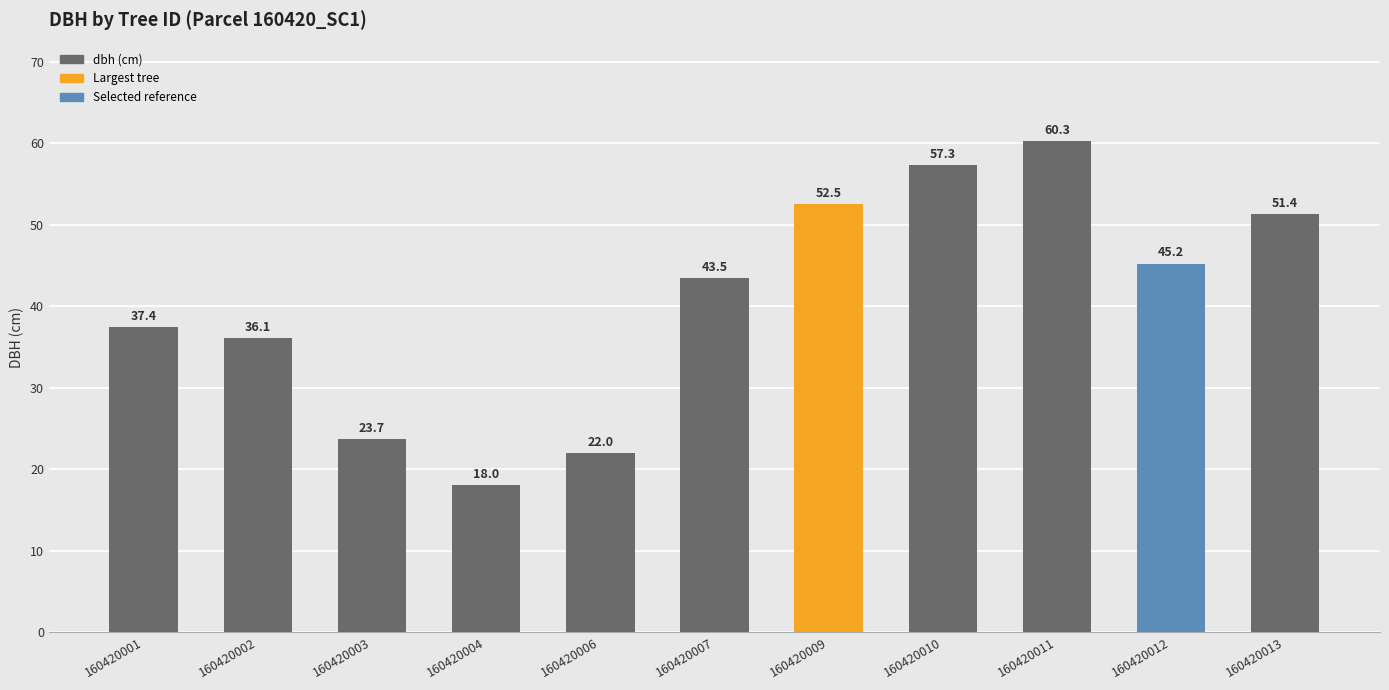

What is the sum of the values at 160420002 and 160420012?

81.3